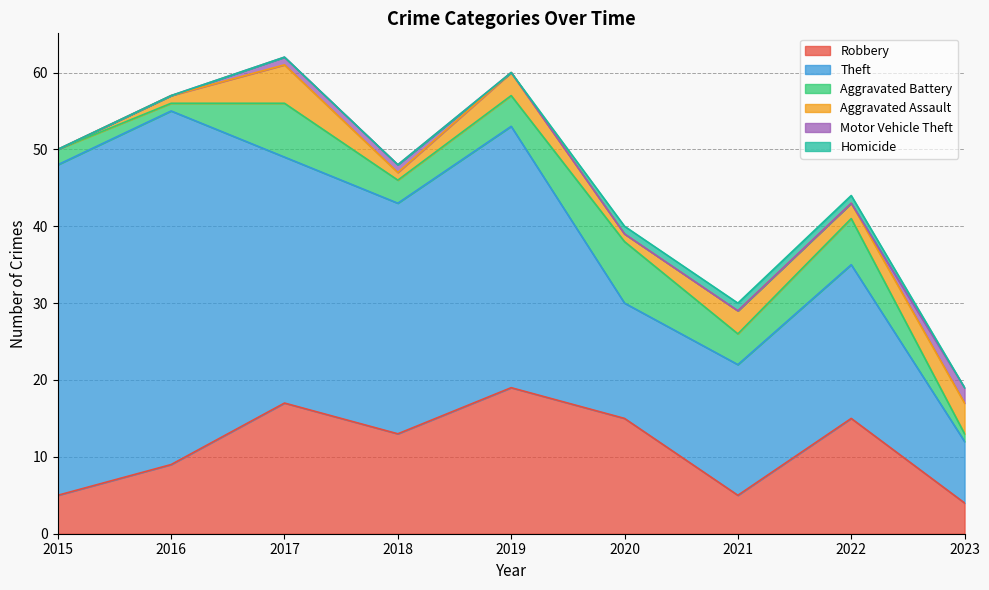

What is the sum of the Homicide values at 2018 and 2022?

1